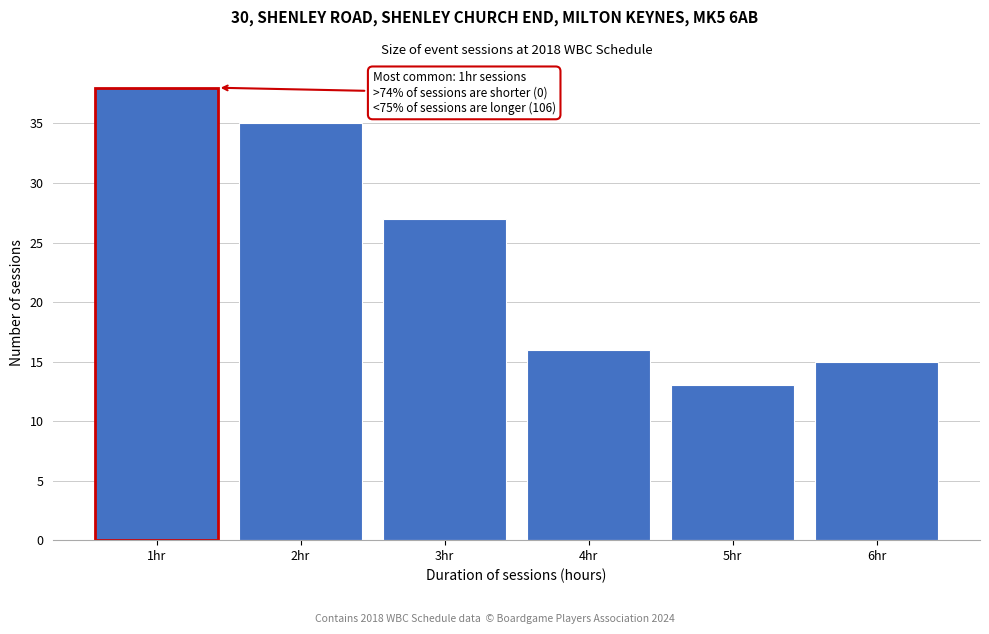

Reading right to left, list all the values displayed in this chart.

15	13	16	27	35	38